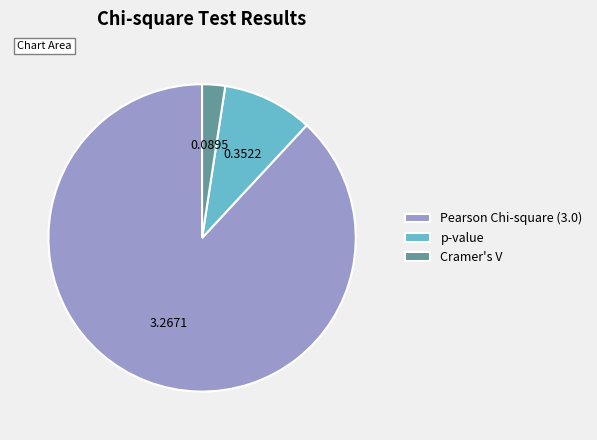

What is the majority slice?

Pearson Chi-square (3.0)